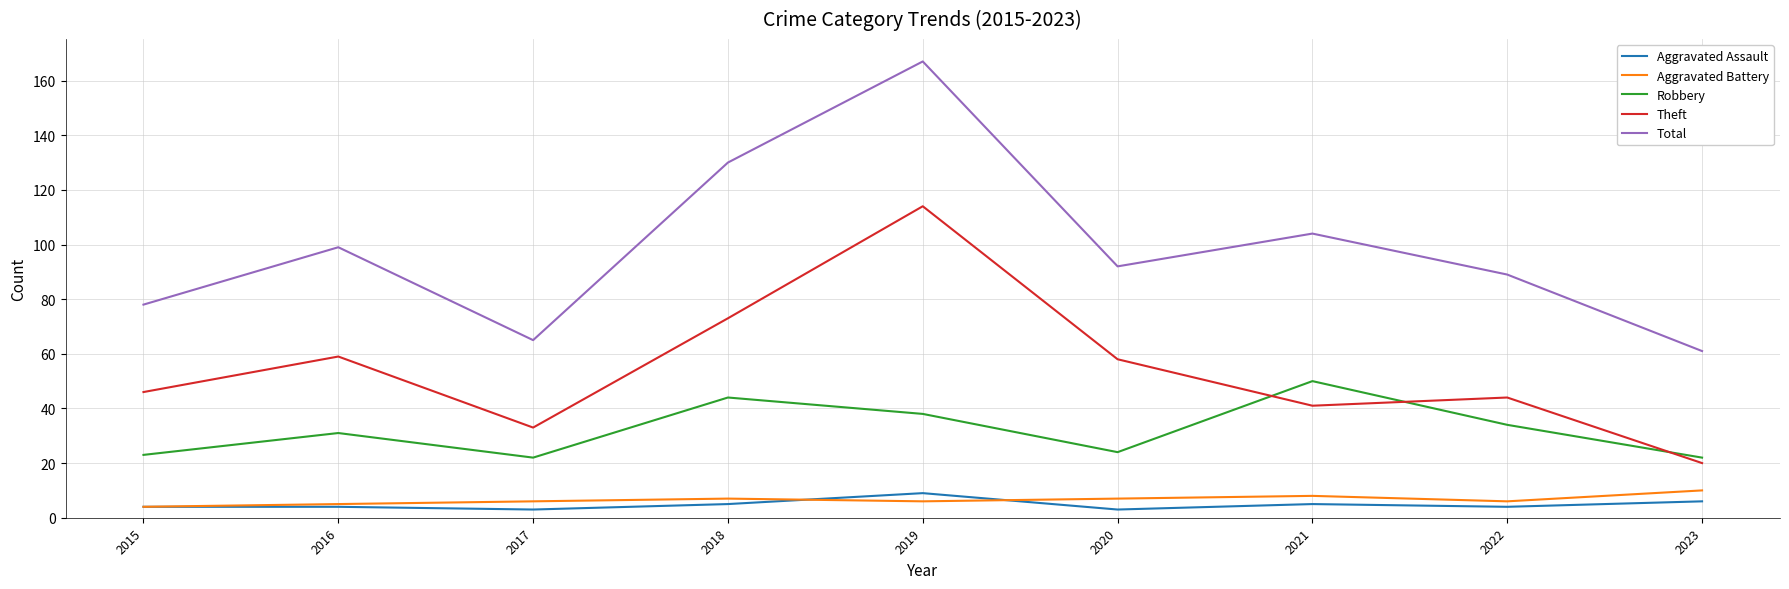

Reading right to left, extract all data points from this chart.

Aggravated Assault: 6	4	5	3	9	5	3	4	4
Aggravated Battery: 10	6	8	7	6	7	6	5	4
Robbery: 22	34	50	24	38	44	22	31	23
Theft: 20	44	41	58	114	73	33	59	46
Total: 61	89	104	92	167	130	65	99	78